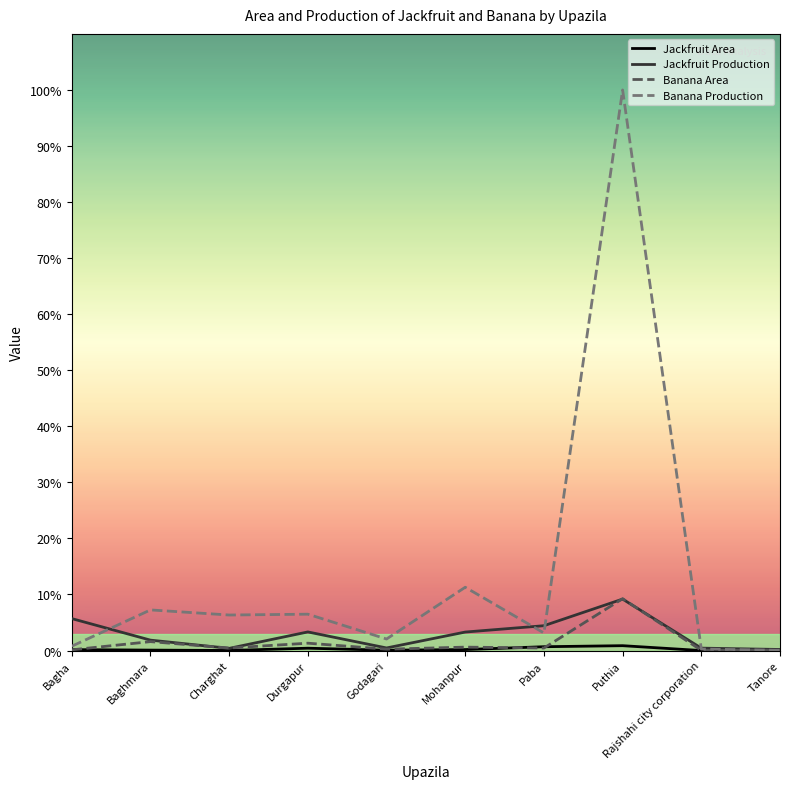

At which category is the sum across all series the highest?

Puthia